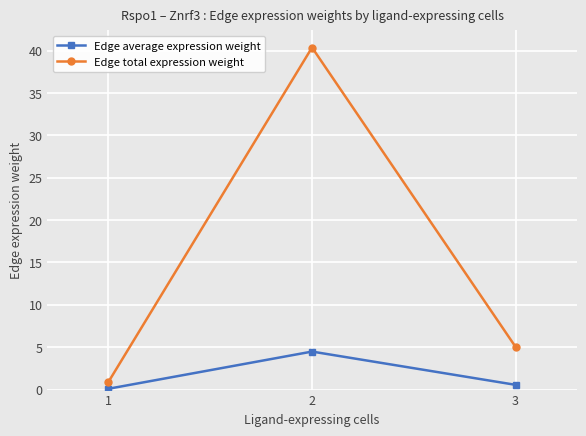

What is the total value across all series at 2?

44.8